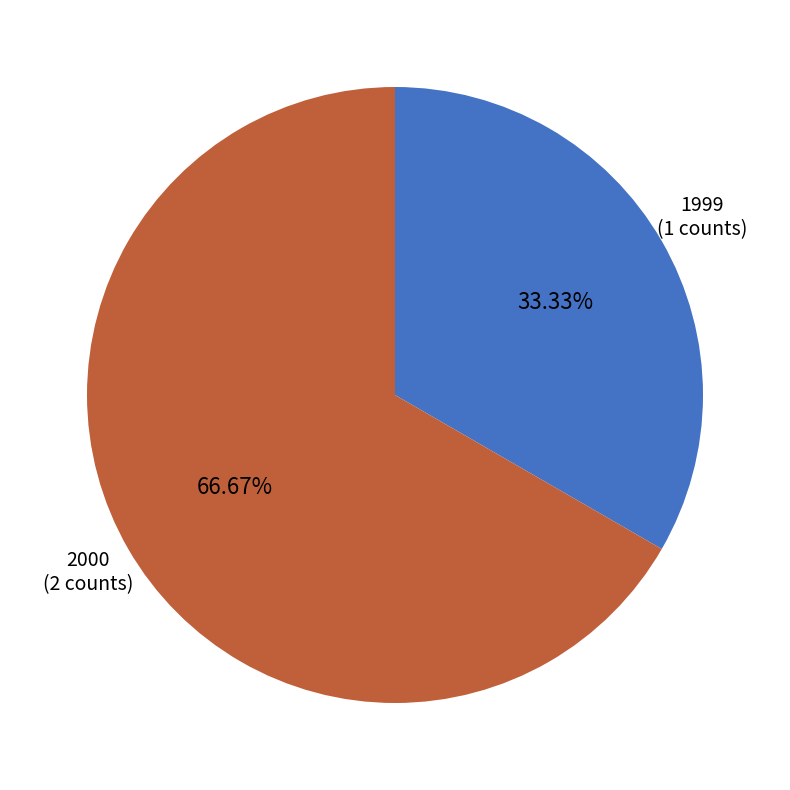

What percentage is the 2000 slice, to the nearest percent?

67%